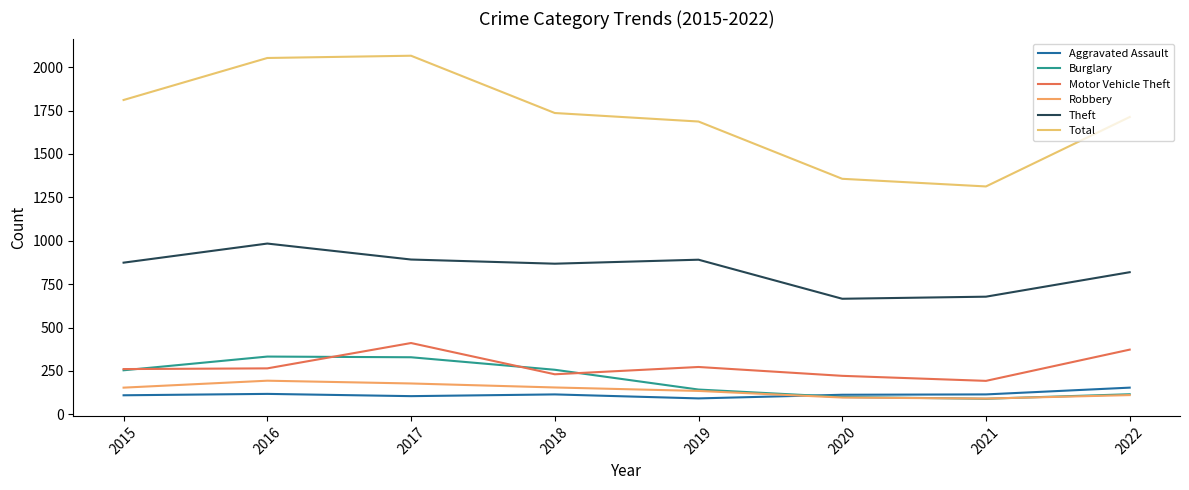

Read the Motor Vehicle Theft value at 2018, to the nearest 5.

230